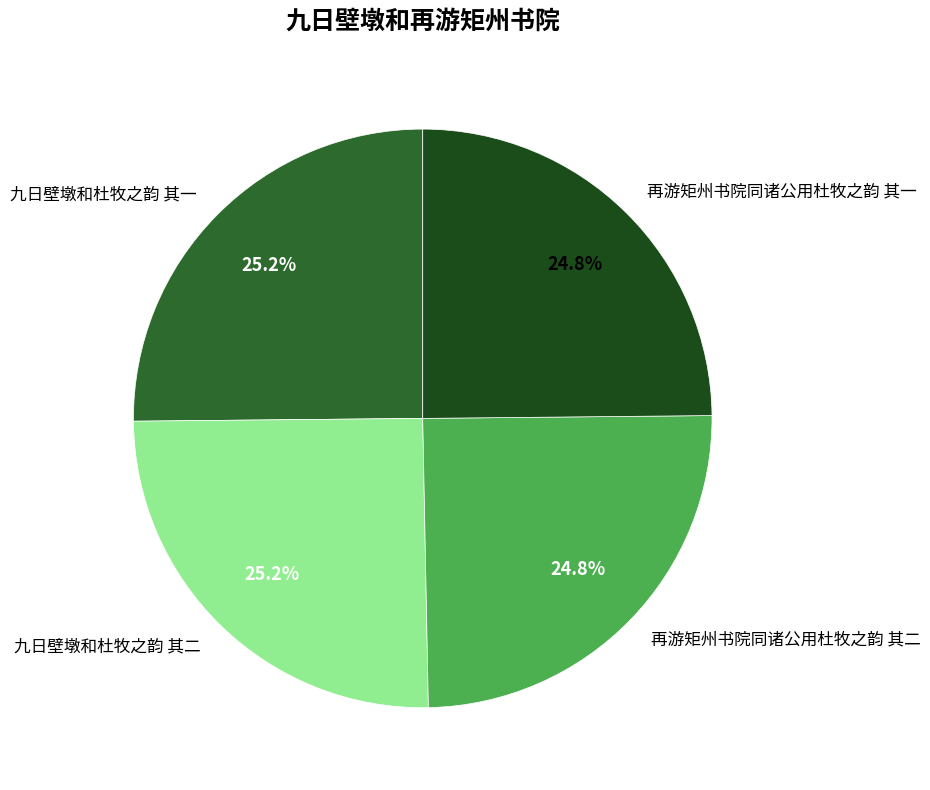

Is there a majority slice in this chart?

No